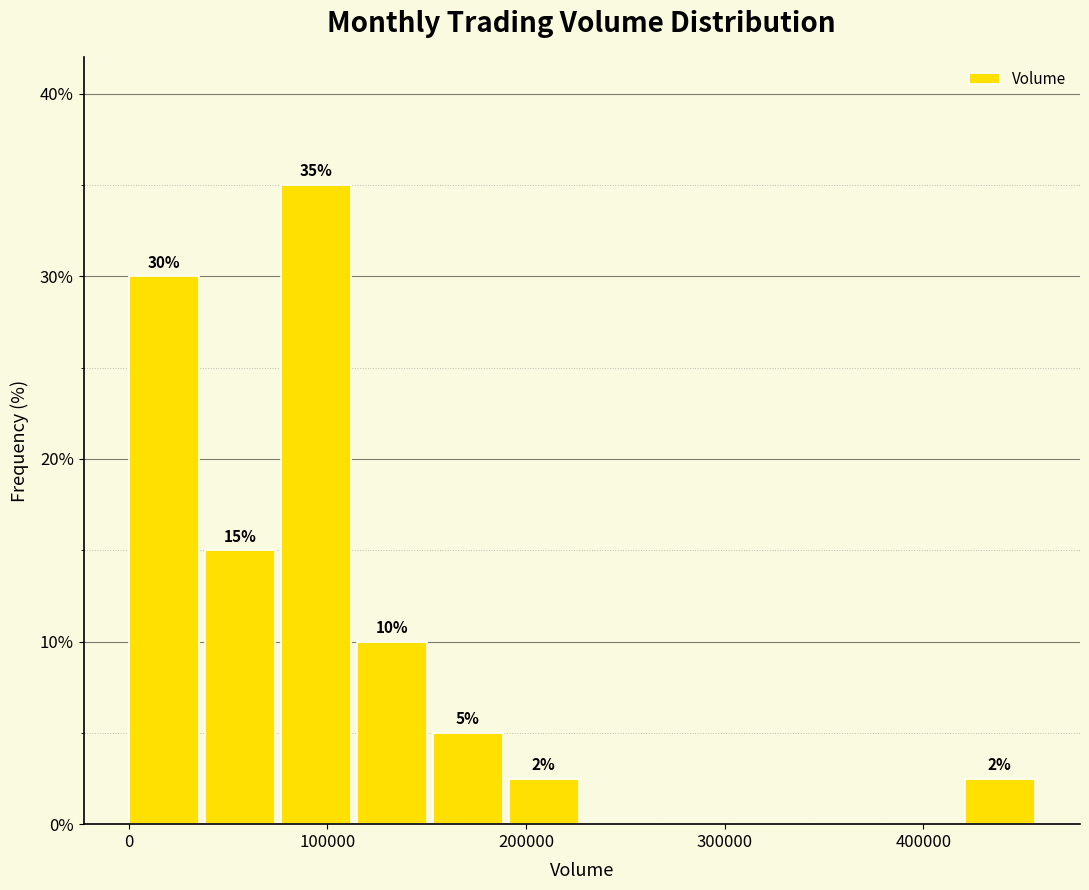

Around what value on the x-axis is the tallest bar? Give the approximate position of its centre, as read against the axis.

90000